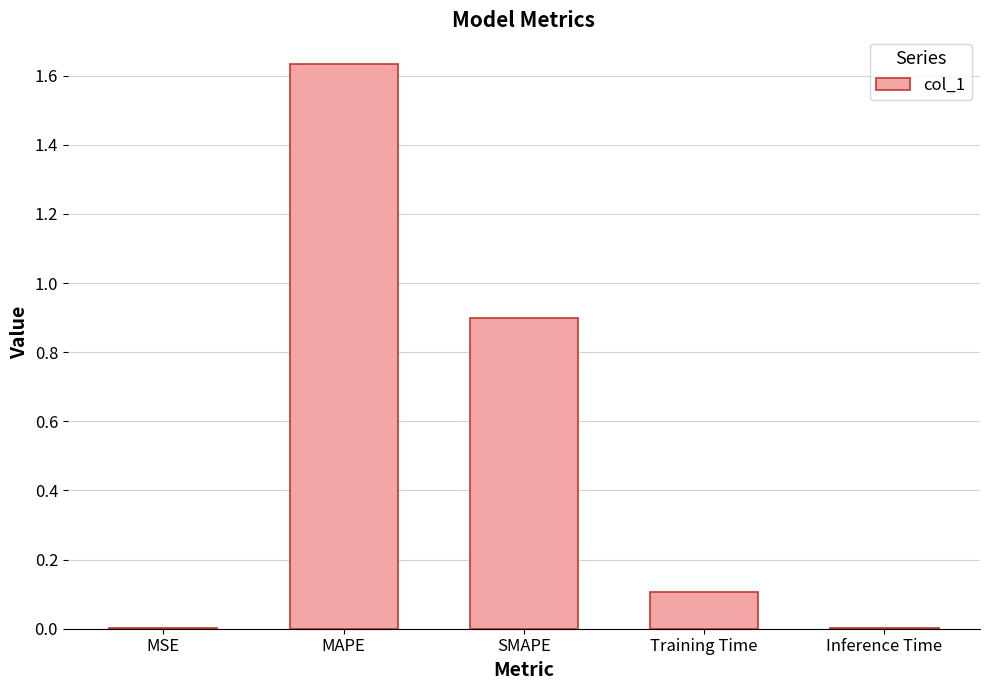

True or false: the data shows 1.5 at SMAPE.

False